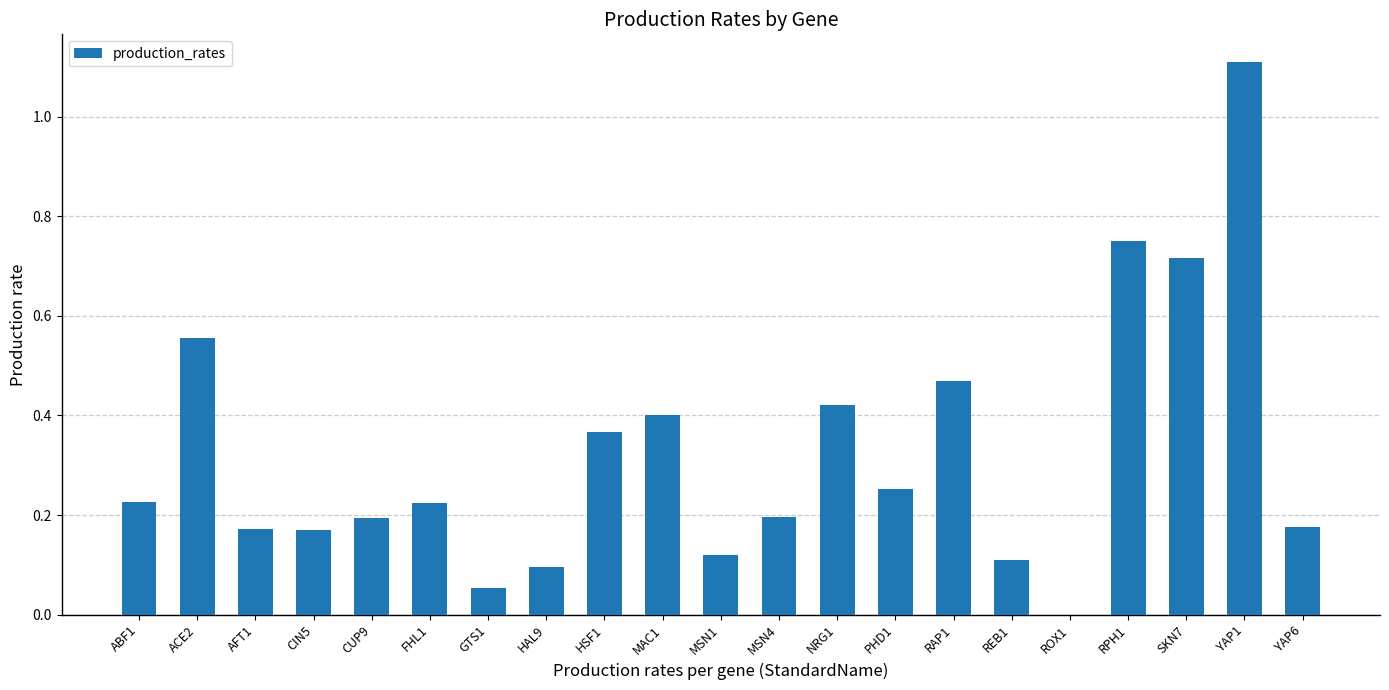

The value at GTS1 is 0.0. True or false?

False